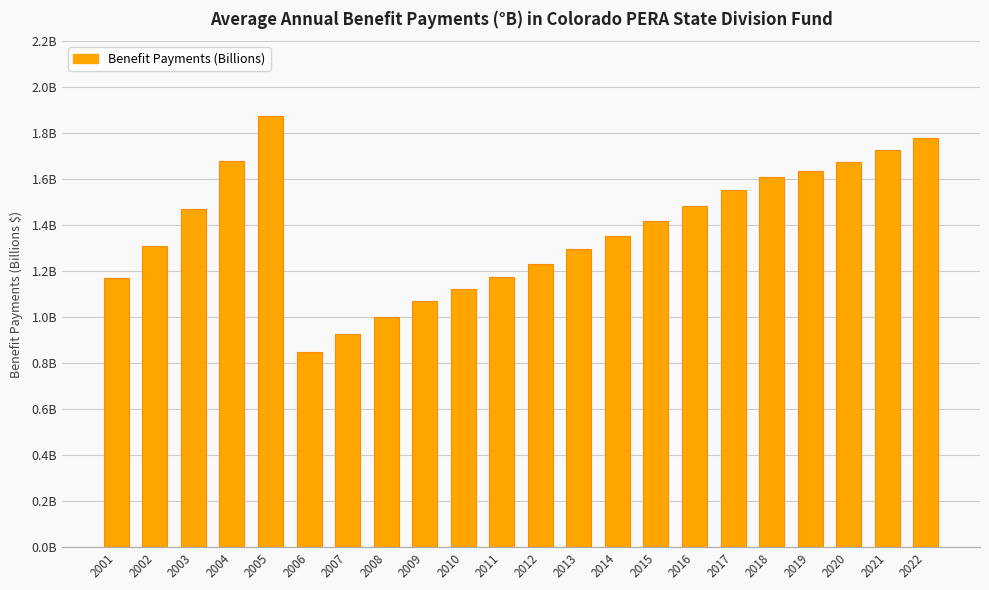

What is the value of the 10th bar from the left?

1.1